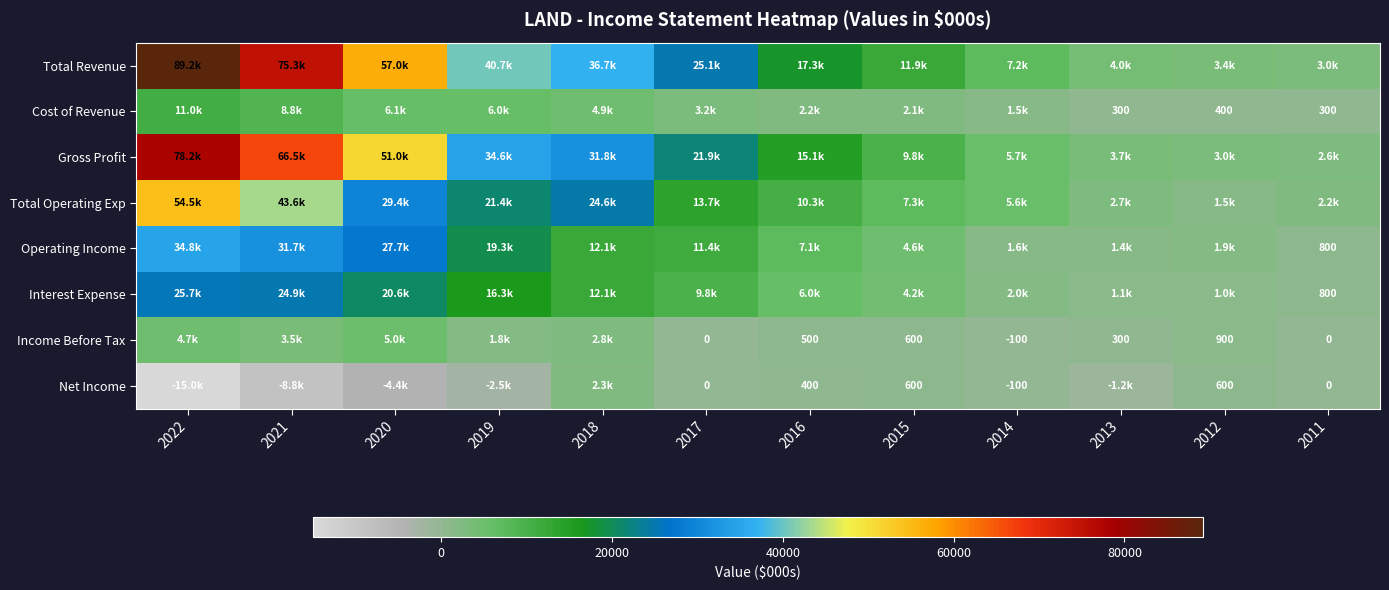

The Cost of Revenue series shows 3297 at 2015. True or false?

False